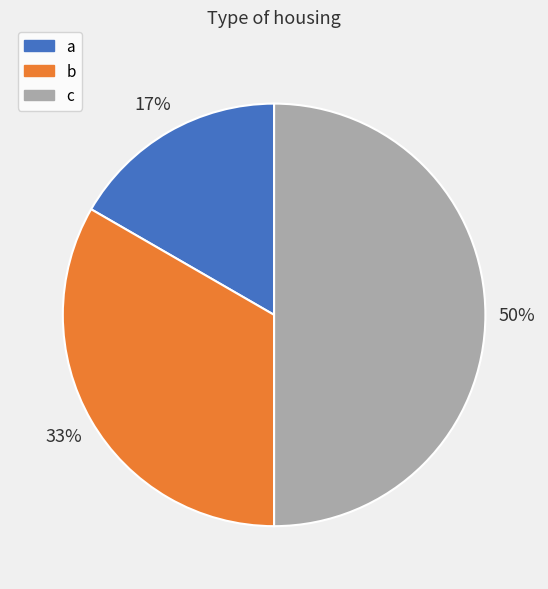

To the nearest percent, what is the combined percentage of a and b?

50%